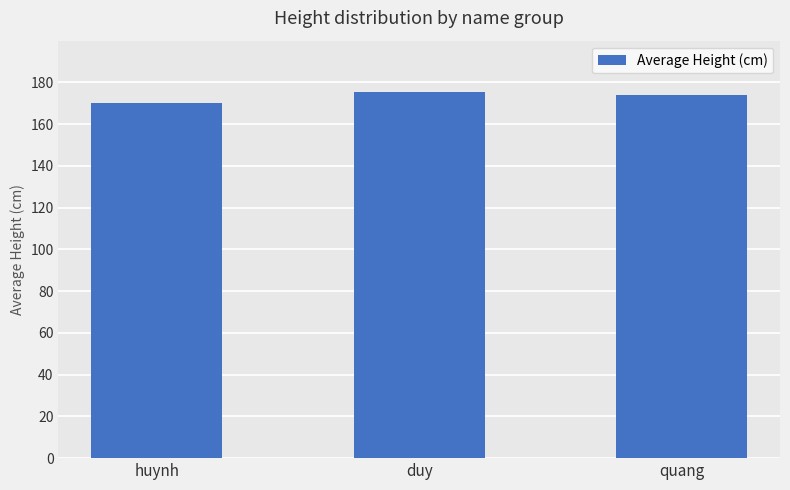

What is the change in value from huynh to quang?

+3.9